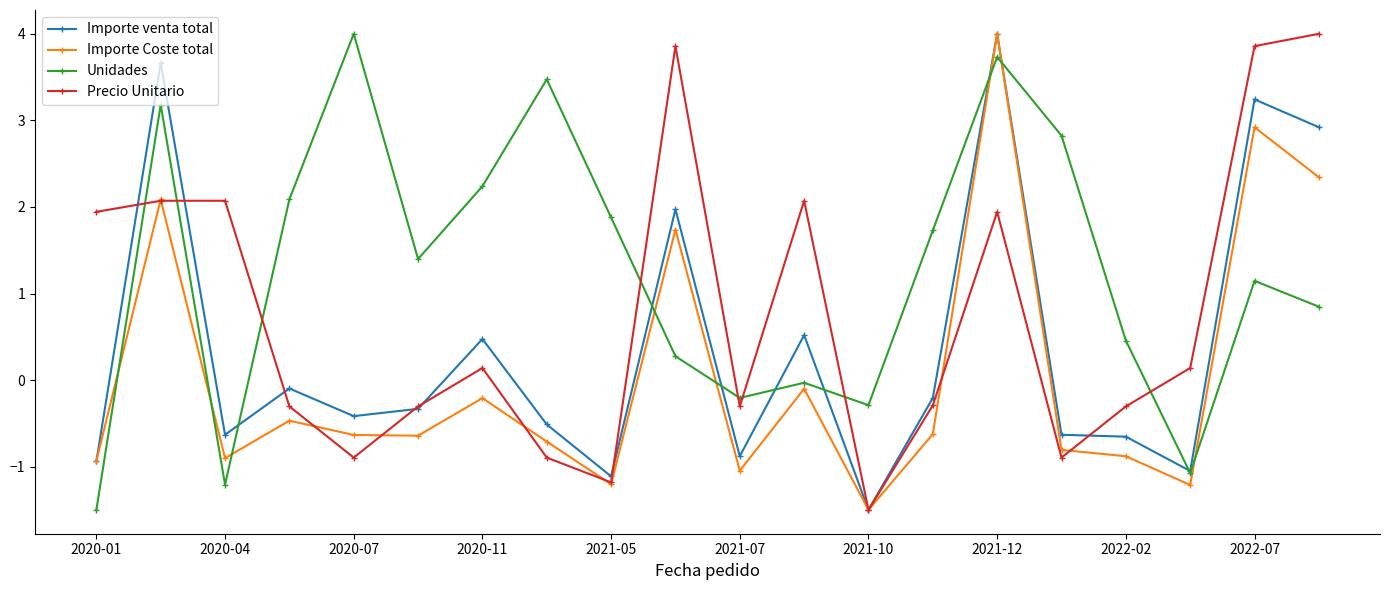

Which series has the largest total across all categories?

Unidades